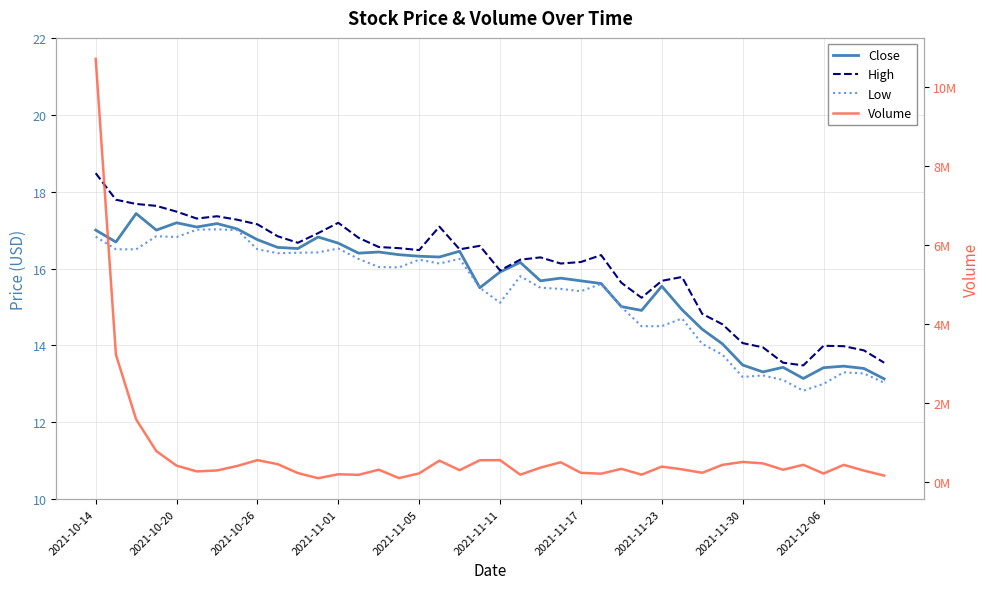

At how many categories does at least one series exceed 5330199?

1